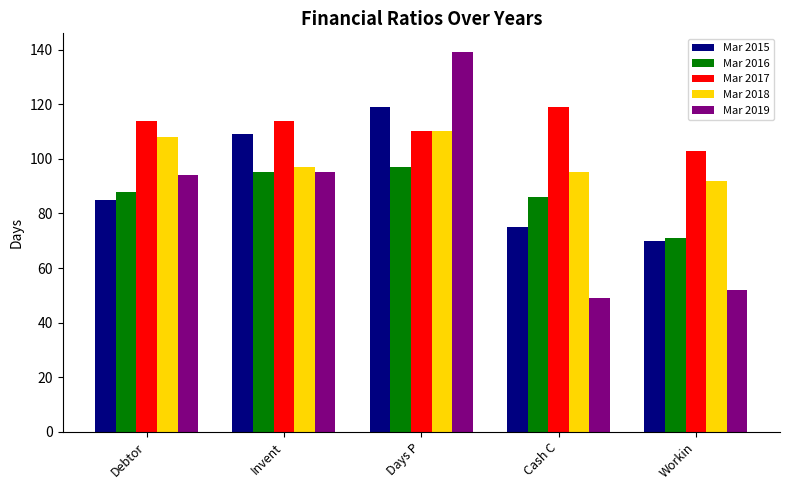

Which series has the widest spread of values?

Mar 2019